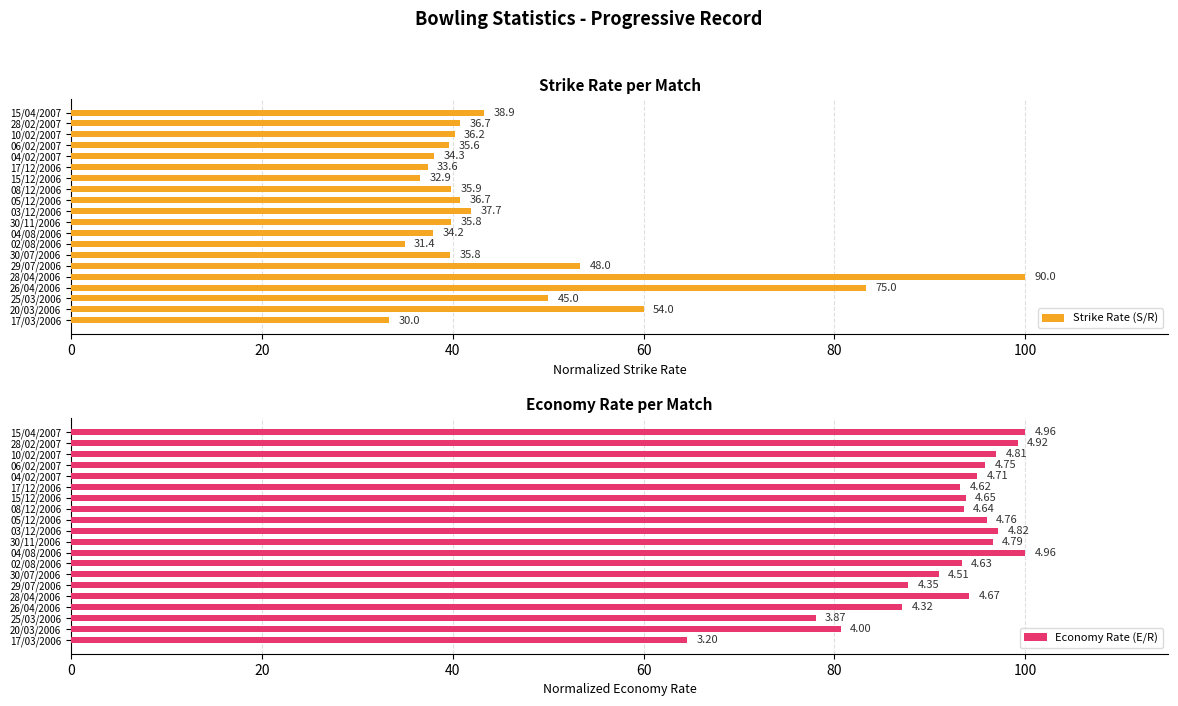

Count the number of data series in this chart.

2